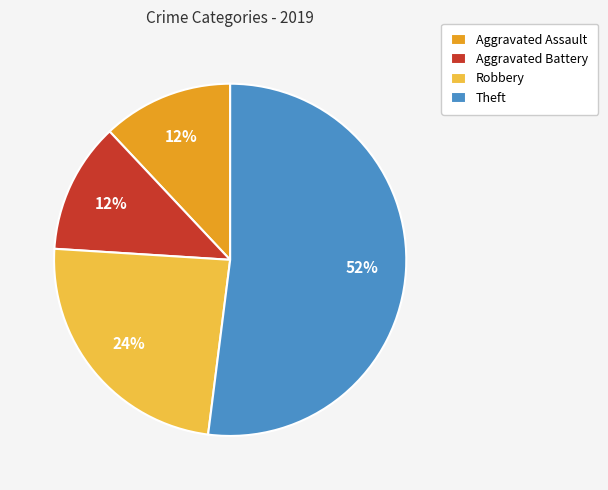

To the nearest percent, what portion does Aggravated Assault represent?

12%